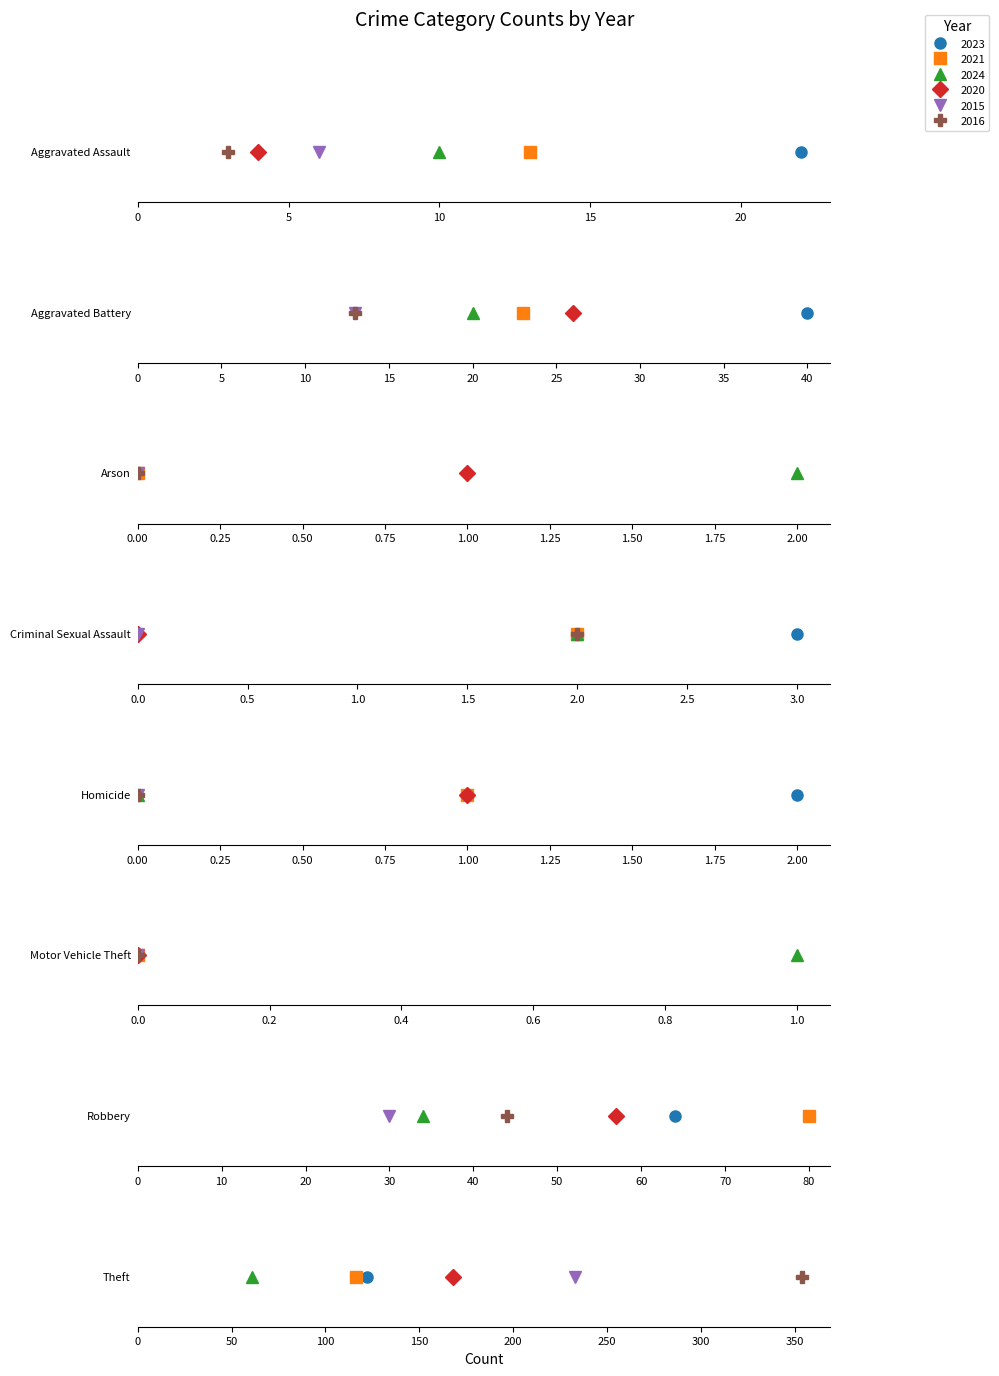

Which series has the largest total across all categories?

2016